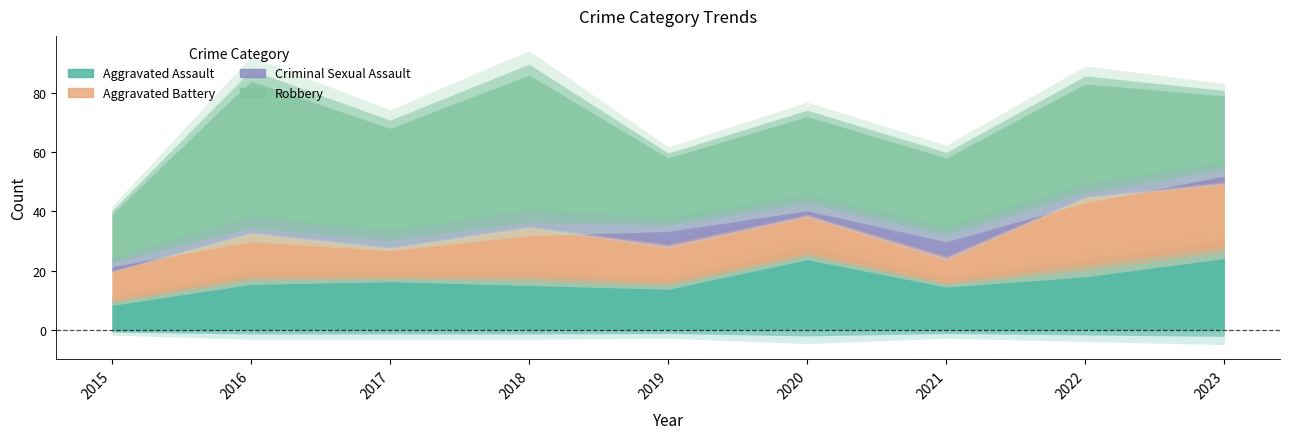

What is the difference between the maximum and minimum values in the Criminal Sexual Assault series?

5